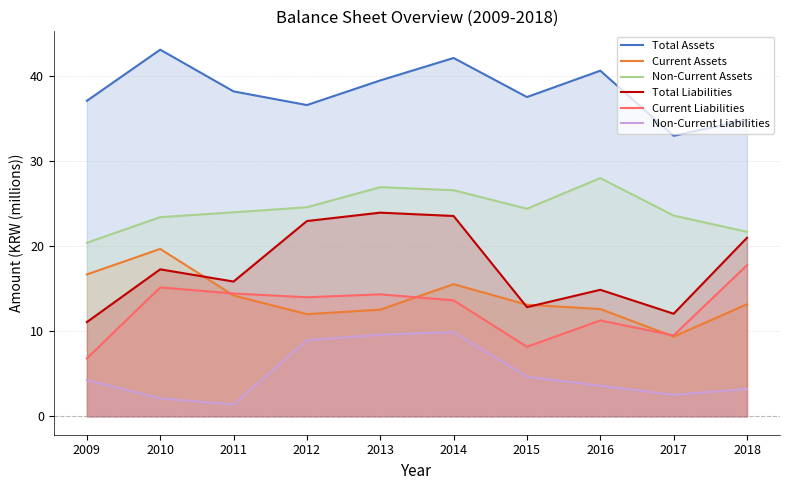

True or false: Total Liabilities and Current Assets intersect in this chart.

True